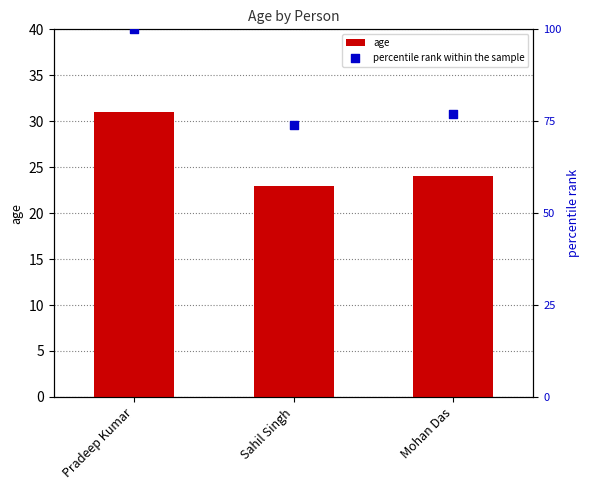

Which series has the widest spread of Y values?

percentile rank within the sample